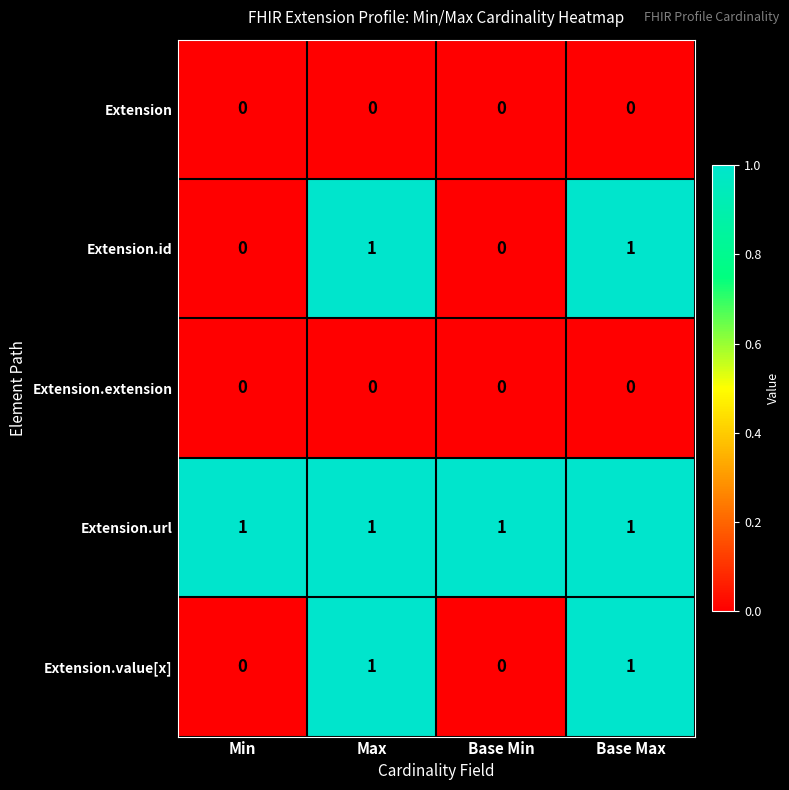

What is the total value across all series at Min?

1